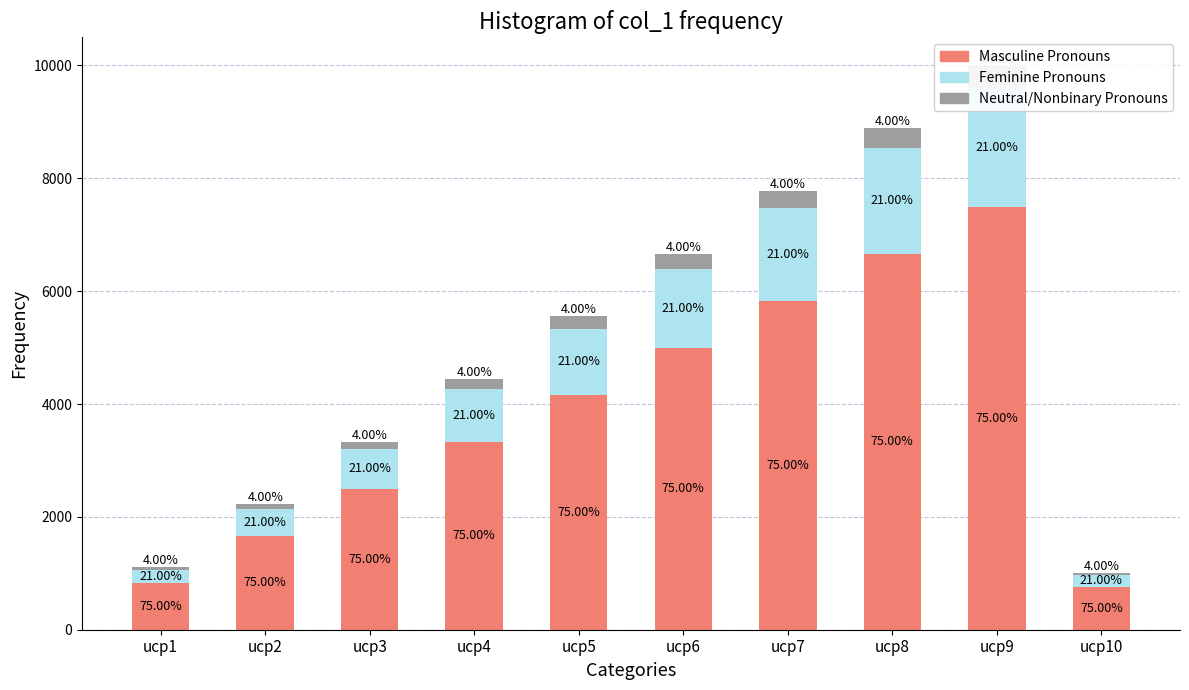

At which label does Feminine Pronouns reach its minimum?

ucp10